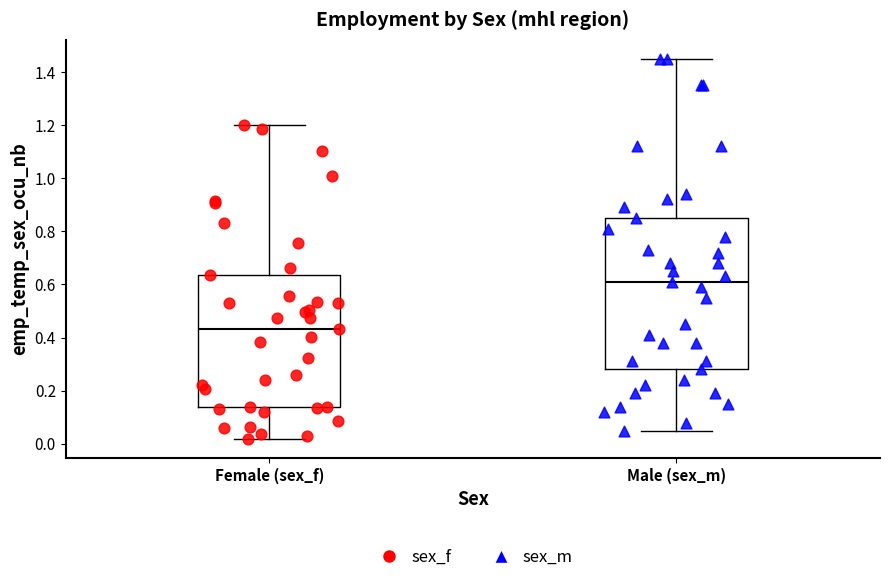

Which box has the lowest median line?

Female (sex_f)